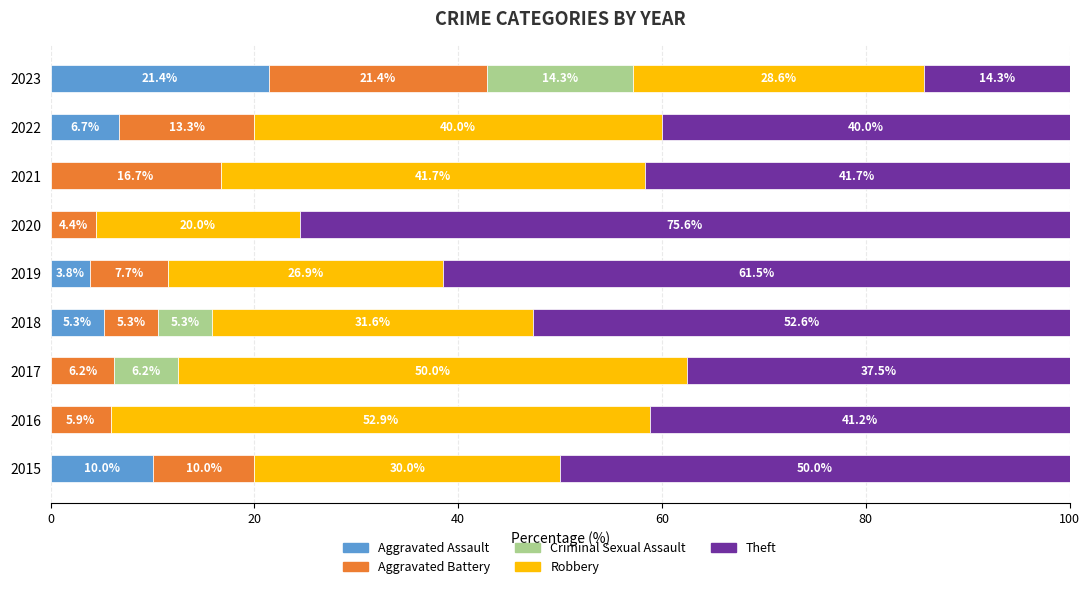

What is the total value across all series at 2016?

100.0